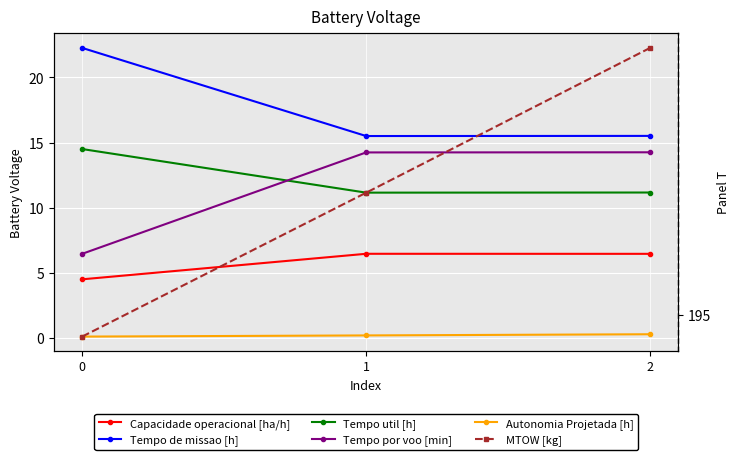

What is the difference between the Autonomia Projetada [h] values at 1 and 0?

0.1